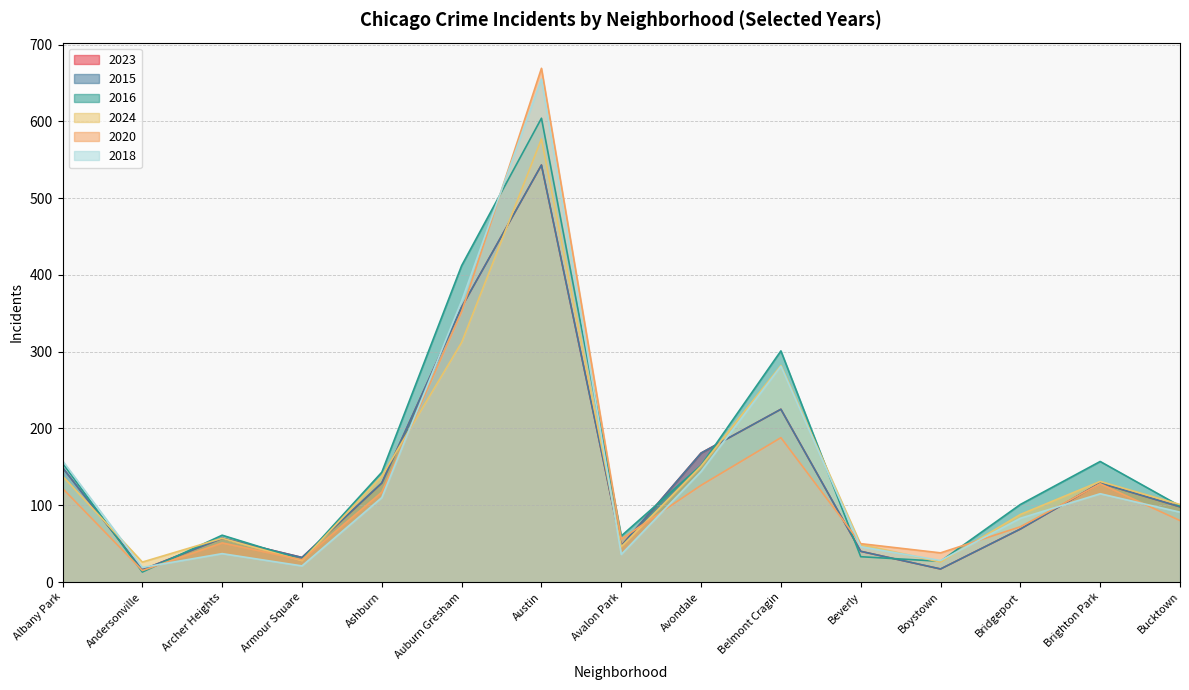

Where does the 2018 series first go above 91?

Albany Park